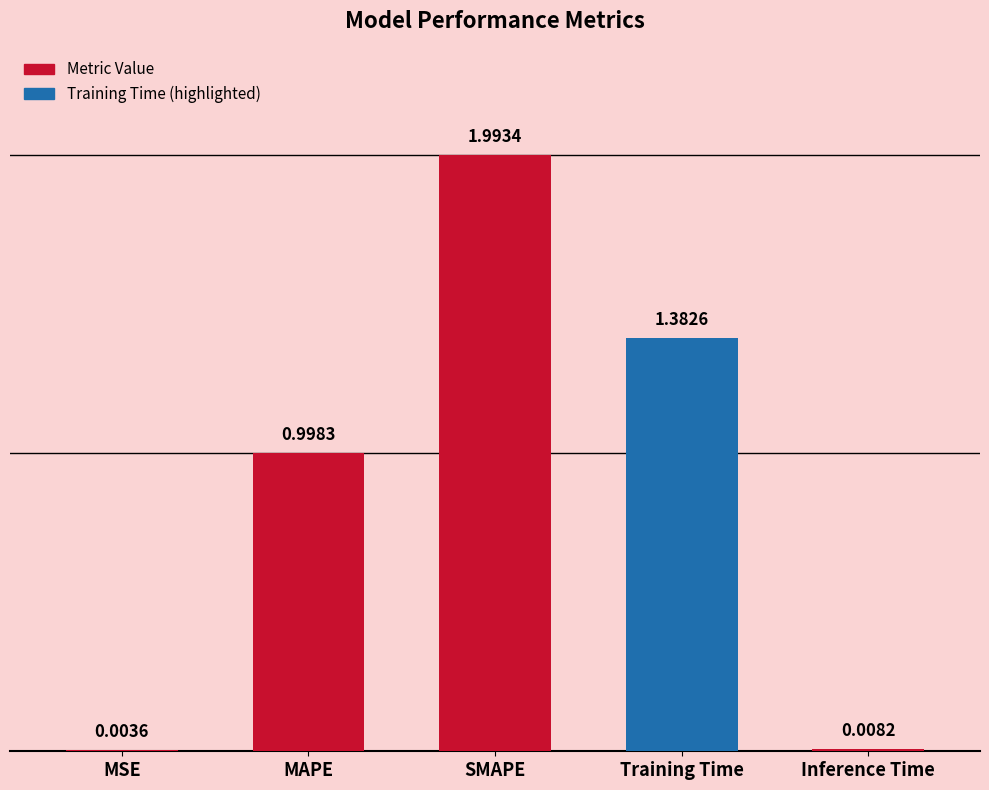

Is it true that the value at MAPE is 1.0?

True